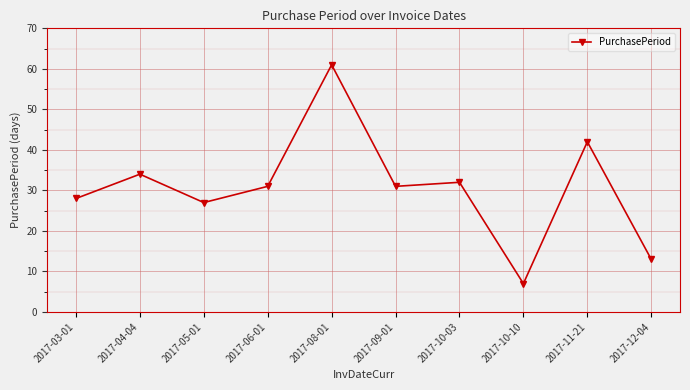

What is the average value?

31